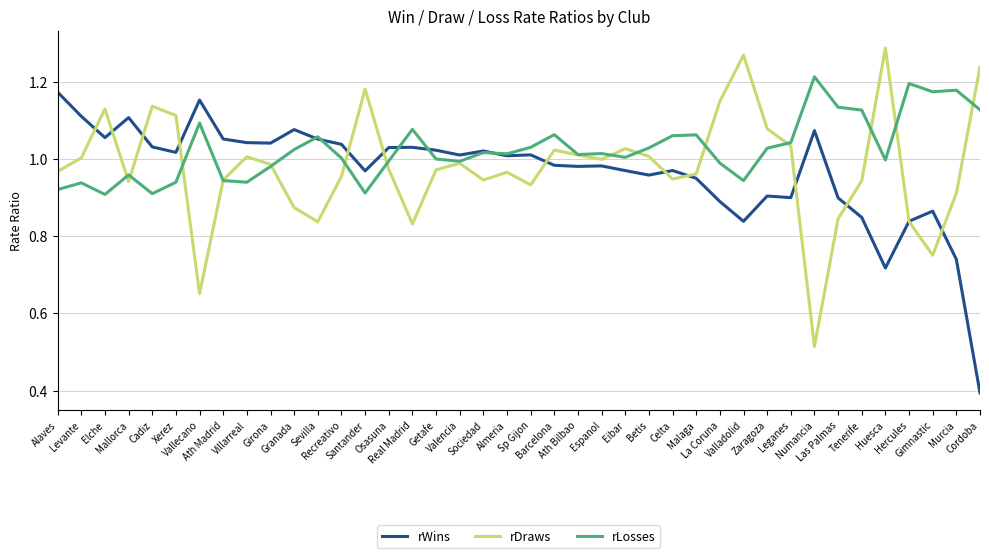

List the series in order of their peak value, lowest first.

rWins, rLosses, rDraws